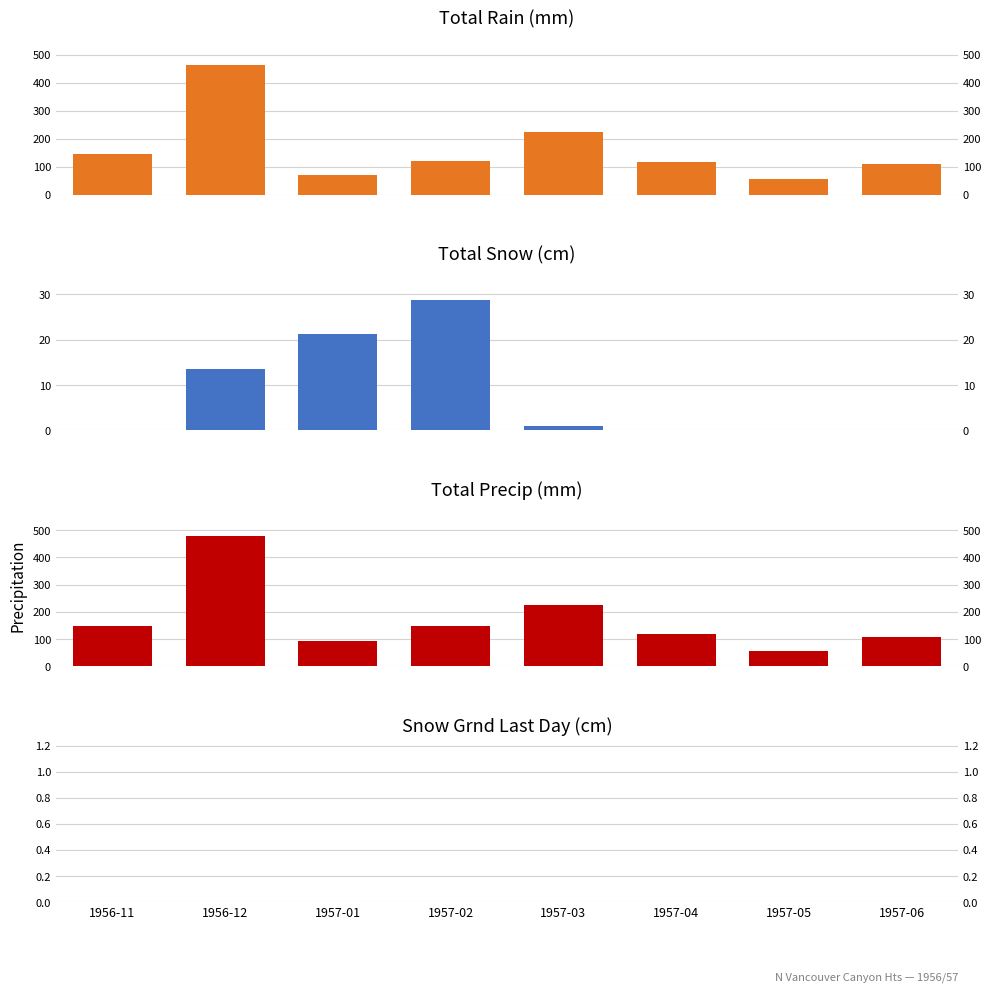

Is the value of Total Snow (cm) at 1957-01 greater than the value of Total Precip (mm) at 1957-02?

No